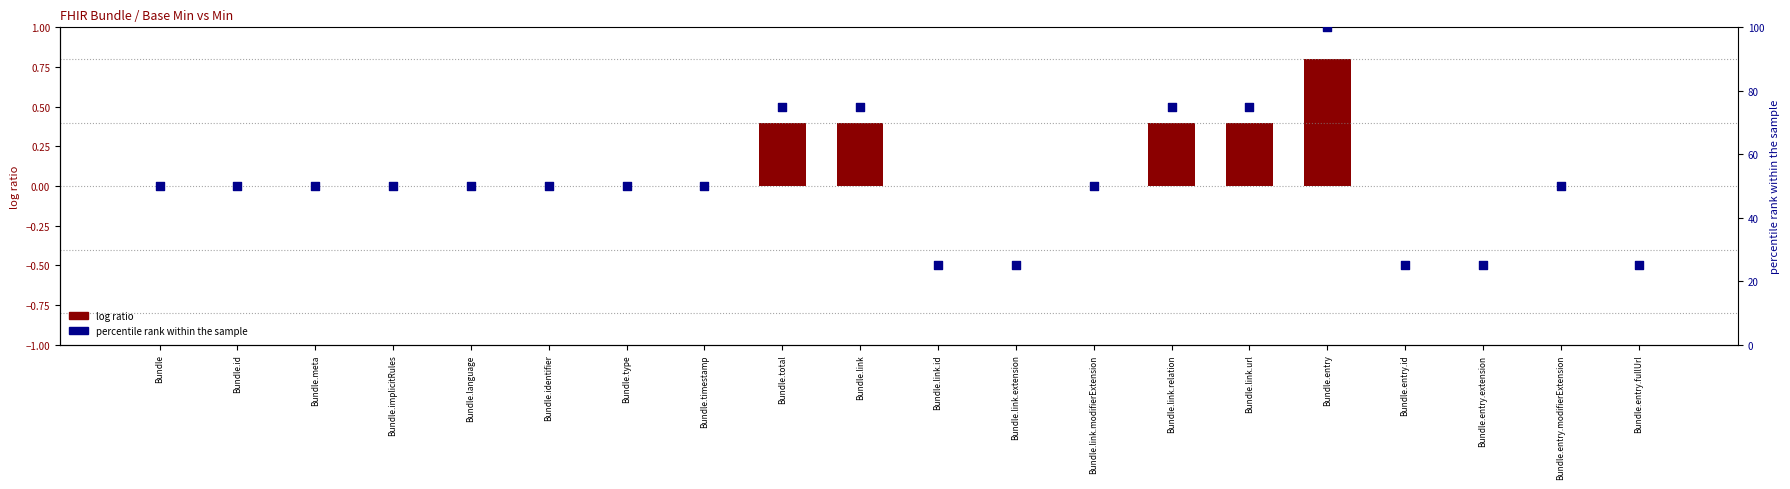

Approximately how many times larger is the value at Bundle.entry.id compared to Bundle.identifier?

0.5